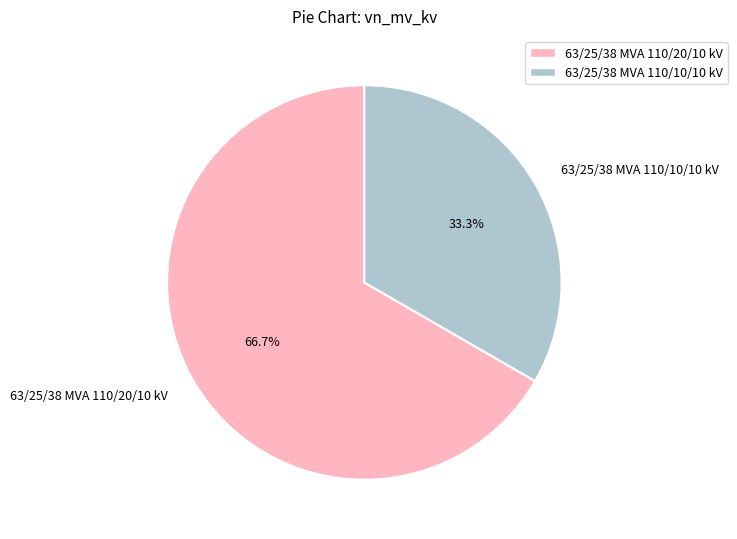

Rank the categories by value from lowest to highest.

63/25/38 MVA 110/10/10 kV, 63/25/38 MVA 110/20/10 kV